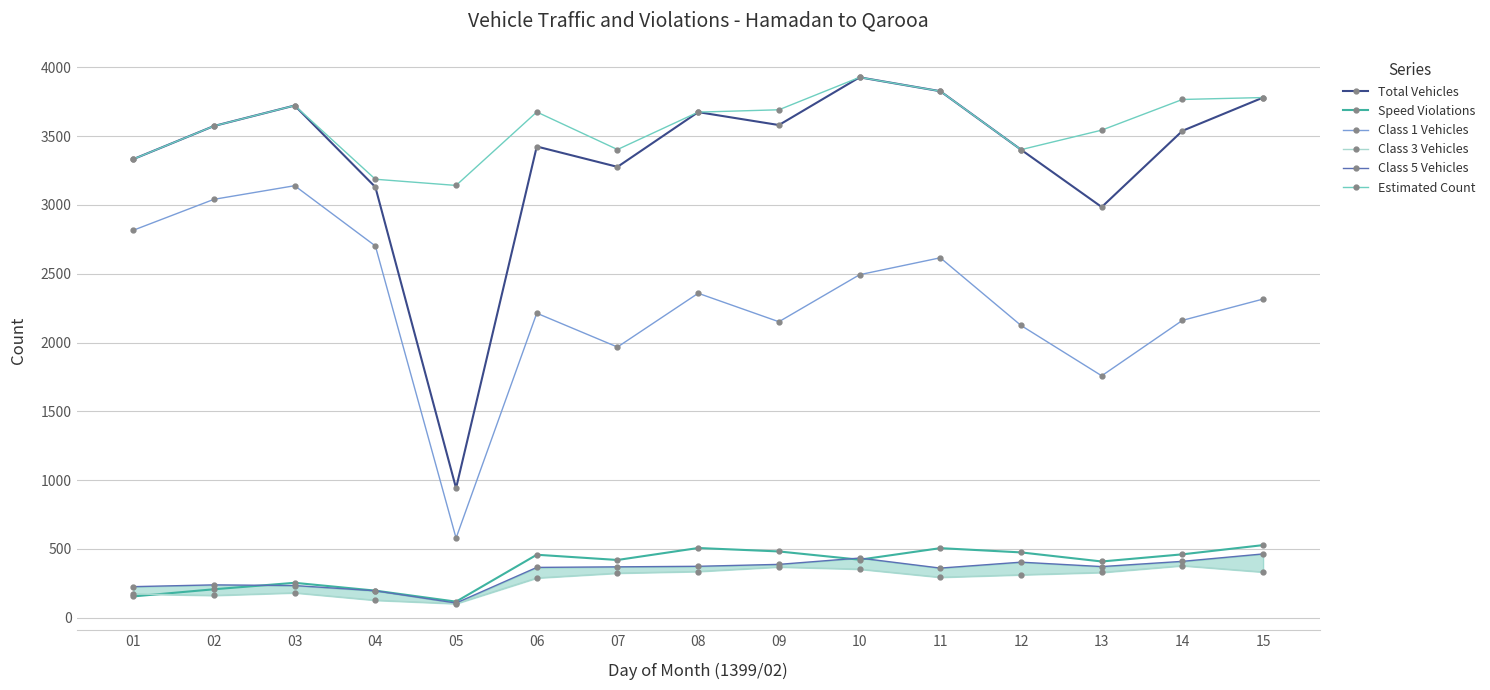

True or false: Class 5 Vehicles and Total Vehicles intersect in this chart.

False